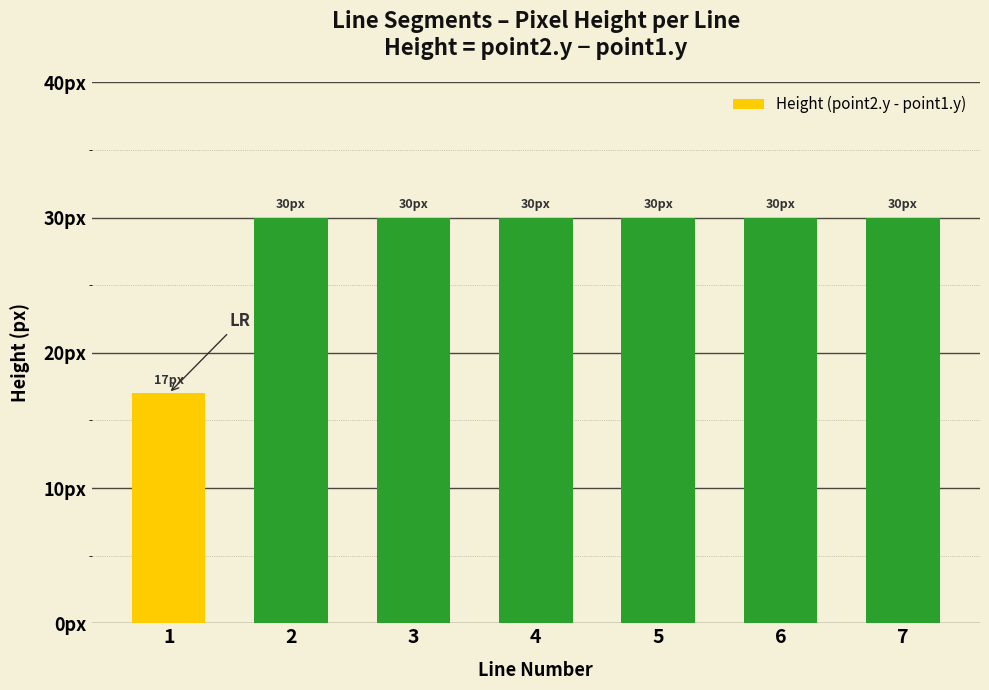

What is the sum of the values at 7 and 1?

47